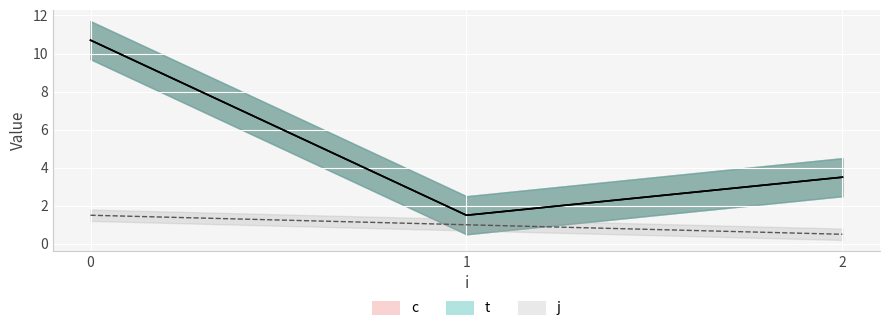

The value of c at 1 is 1.0. True or false?

True